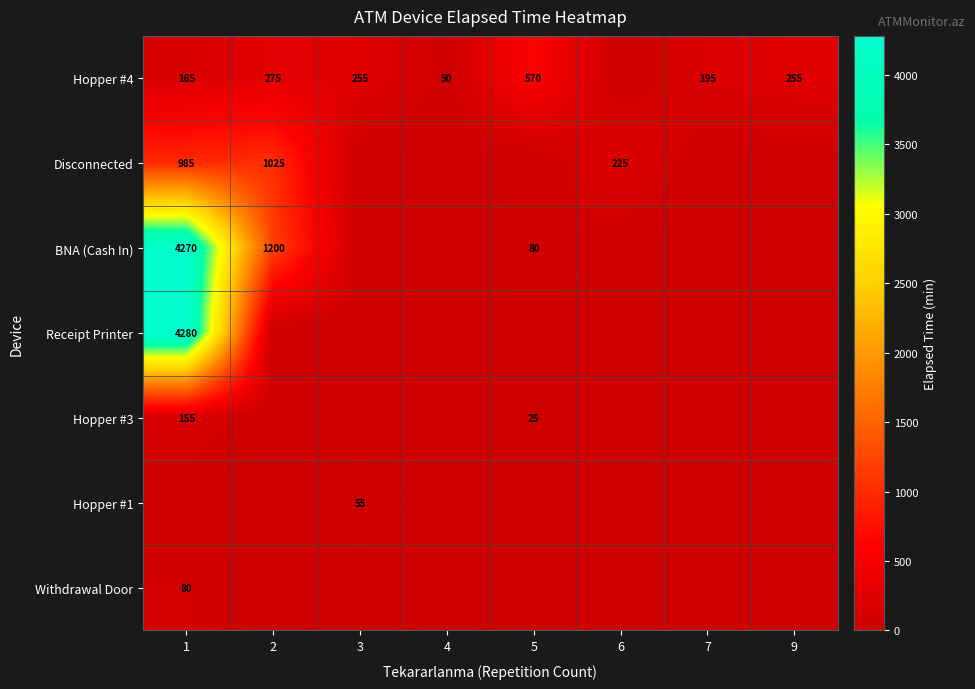

The value of Hopper #4 at 4 is 87. True or false?

False